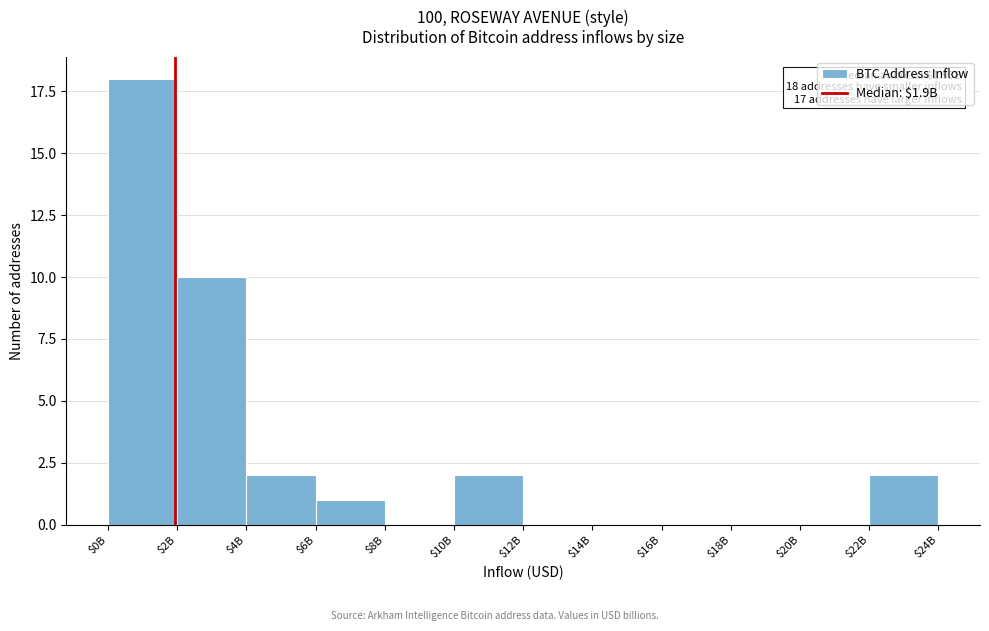

The chart shows a value of 2 at $22B. True or false?

True